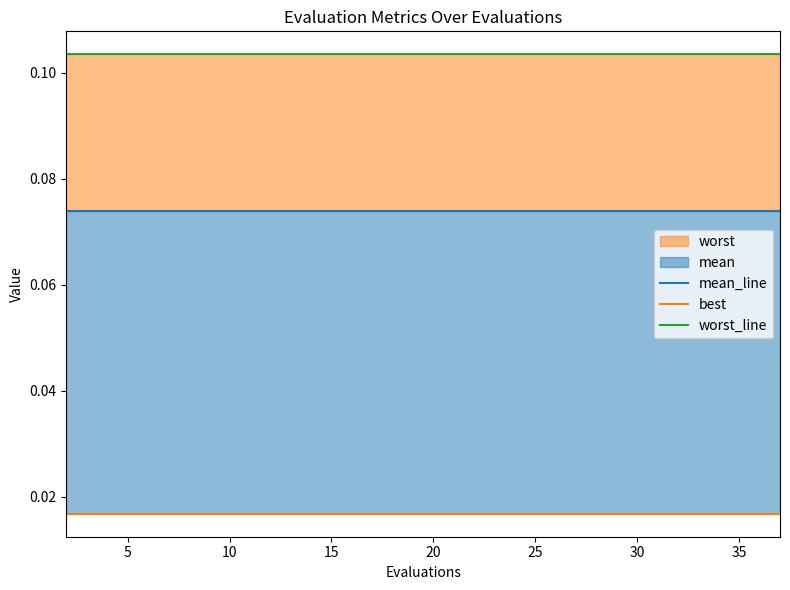

Reading right to left, extract all data points from this chart.

mean_line: 0.1	0.1	0.1	0.1	0.1	0.1	0.1	0.1	0.1	0.1	0.1	0.1	0.1	0.1	0.1	0.1	0.1	0.1	0.1	0.1
best: 0.0	0.0	0.0	0.0	0.0	0.0	0.0	0.0	0.0	0.0	0.0	0.0	0.0	0.0	0.0	0.0	0.0	0.0	0.0	0.0
worst_line: 0.1	0.1	0.1	0.1	0.1	0.1	0.1	0.1	0.1	0.1	0.1	0.1	0.1	0.1	0.1	0.1	0.1	0.1	0.1	0.1